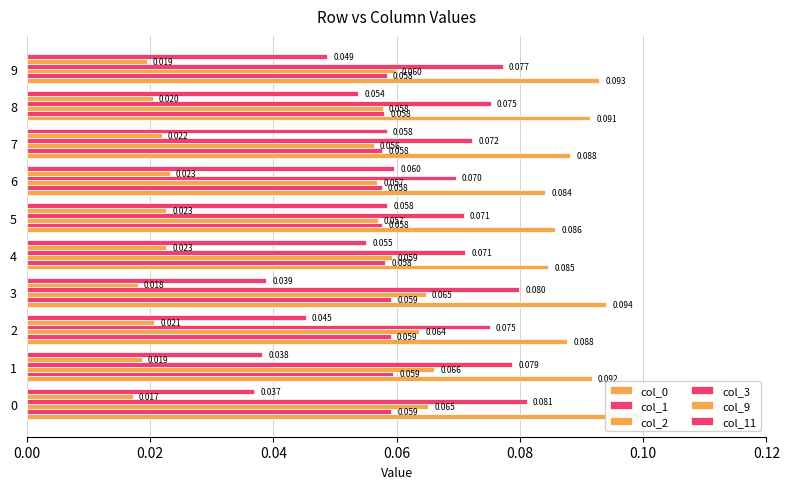

List the series in order of their peak value, highest first.

col_0, col_3, col_2, col_11, col_1, col_9